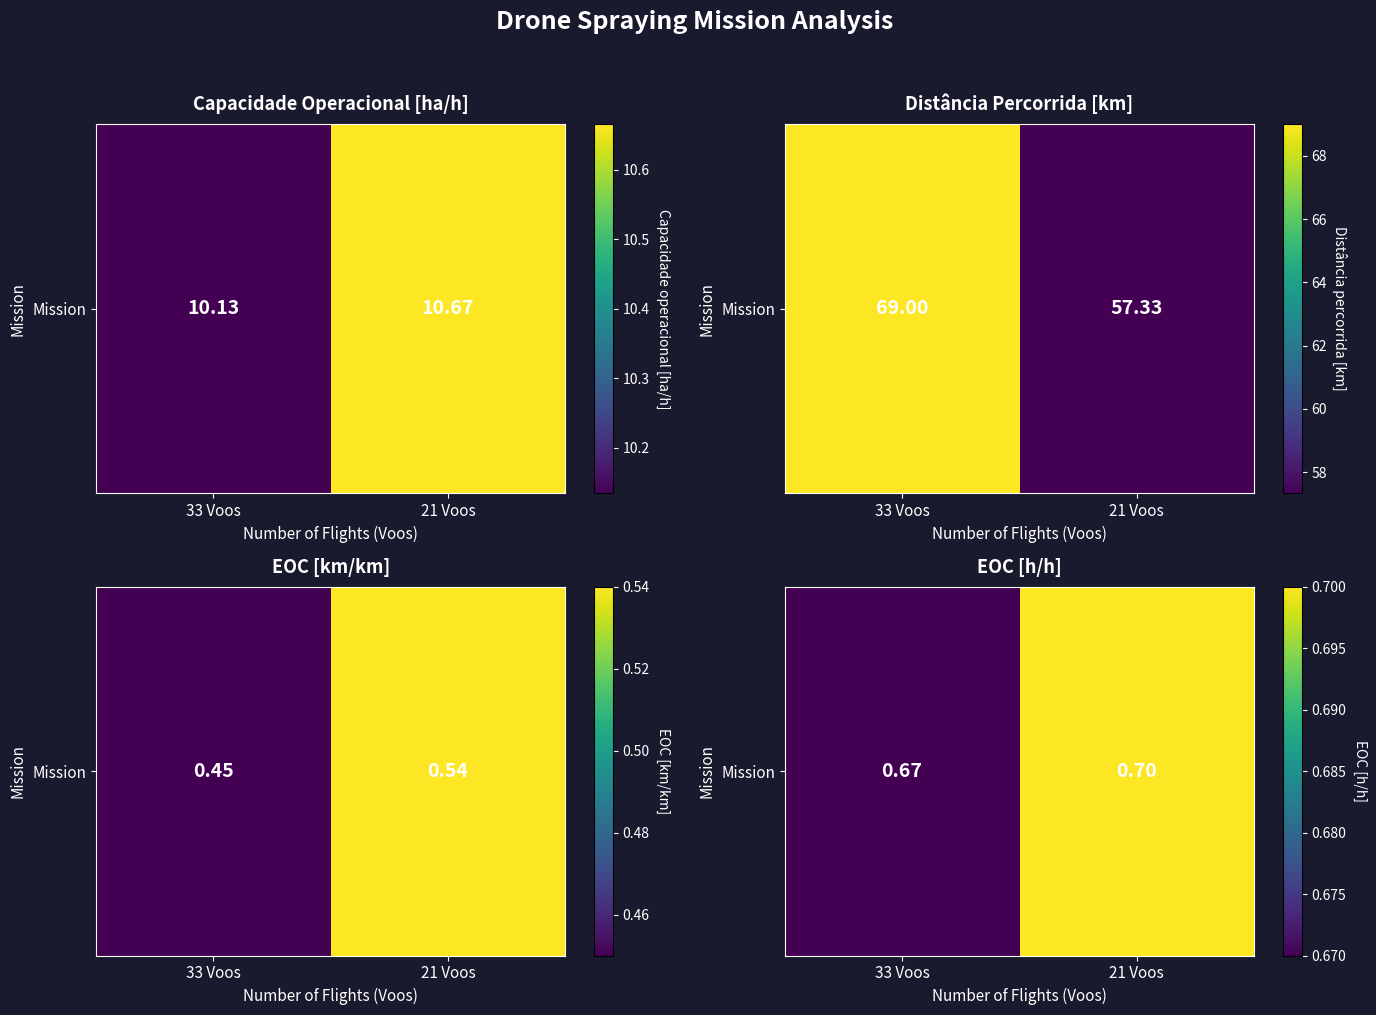

Read the value at 21 Voos.

0.7